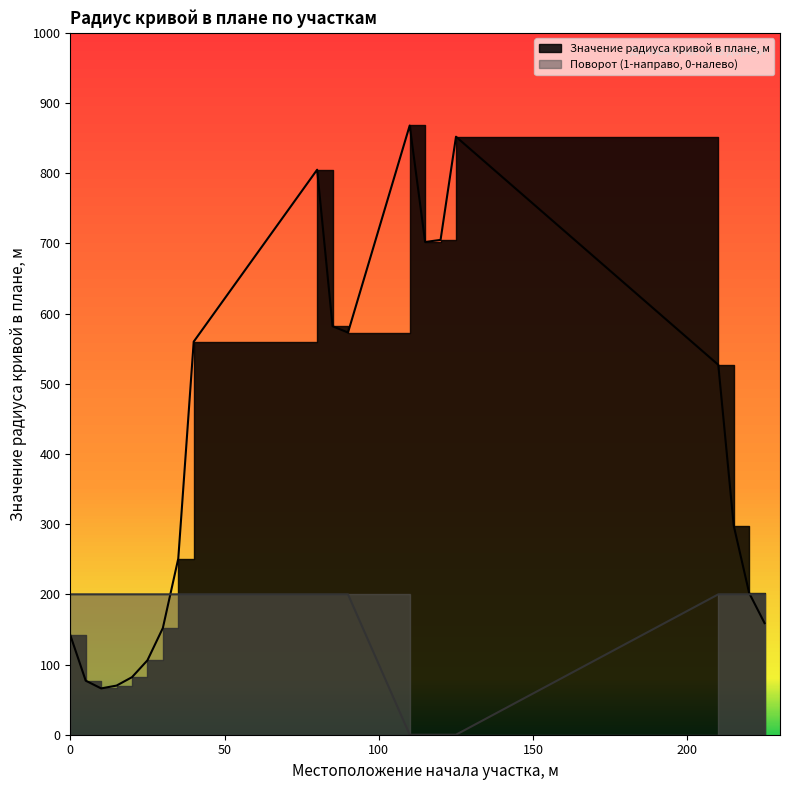

Does the chart display data point markers on the line(s)?

No